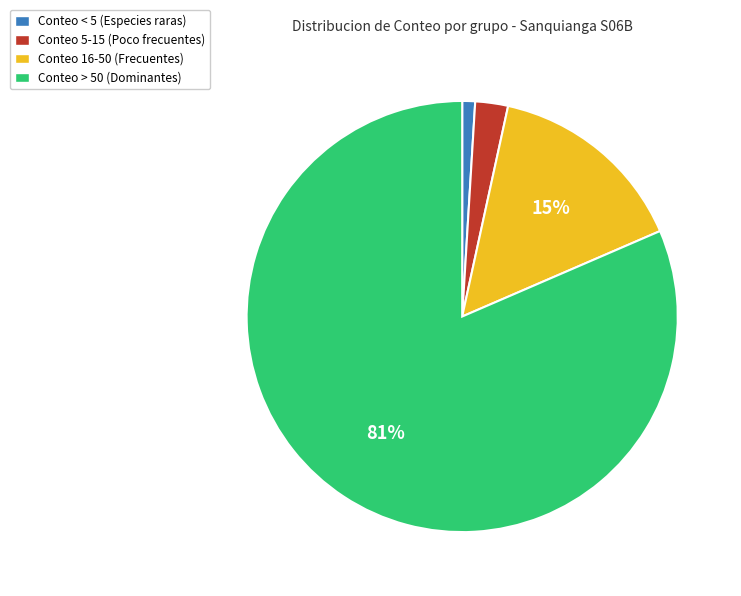

To the nearest percent, what percentage of the pie is Conteo 16-50 (Frecuentes)?

15%